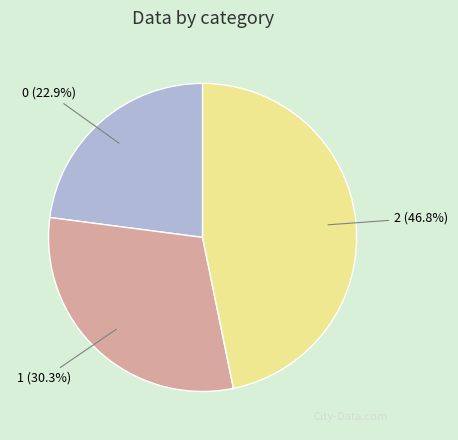

How many segments does this pie chart have?

3